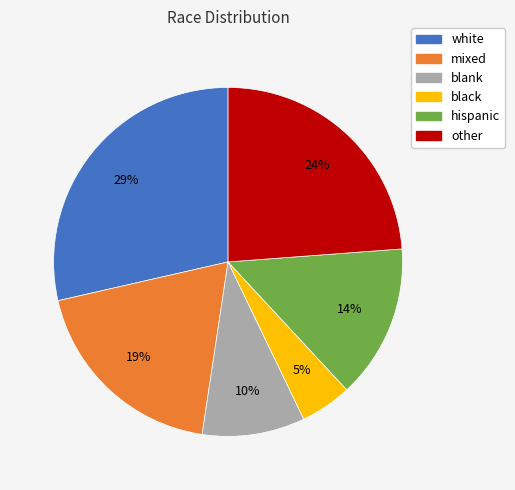

To the nearest percent, what is the difference between the largest and smallest slice percentages?

24%